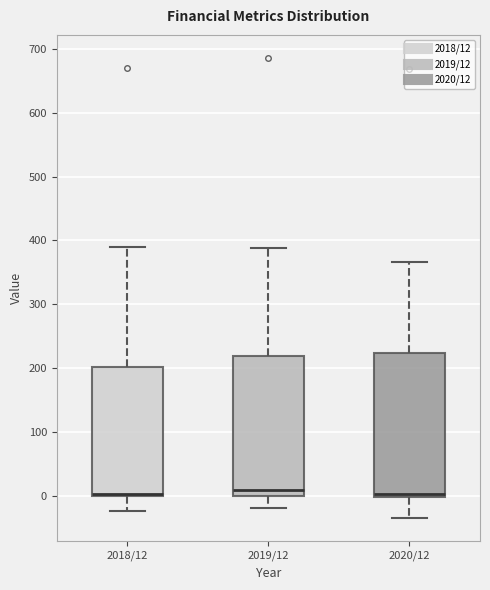

Reading left to right, transcribe this box plot: for each box, give where its median line is, the range the box spans, and where its two whiskers end, as read against the y-axis. The values are not printed on the chart, so give them approximately, as read against the axis.

2018/12: median 0 (drawn on the box's lower edge), box 0 to 200, whiskers -20 to 390
2019/12: median 10, box 0 to 220, whiskers -20 to 390
2020/12: median 0 (just above the box's lower edge), box 0 to 220, whiskers -30 to 370